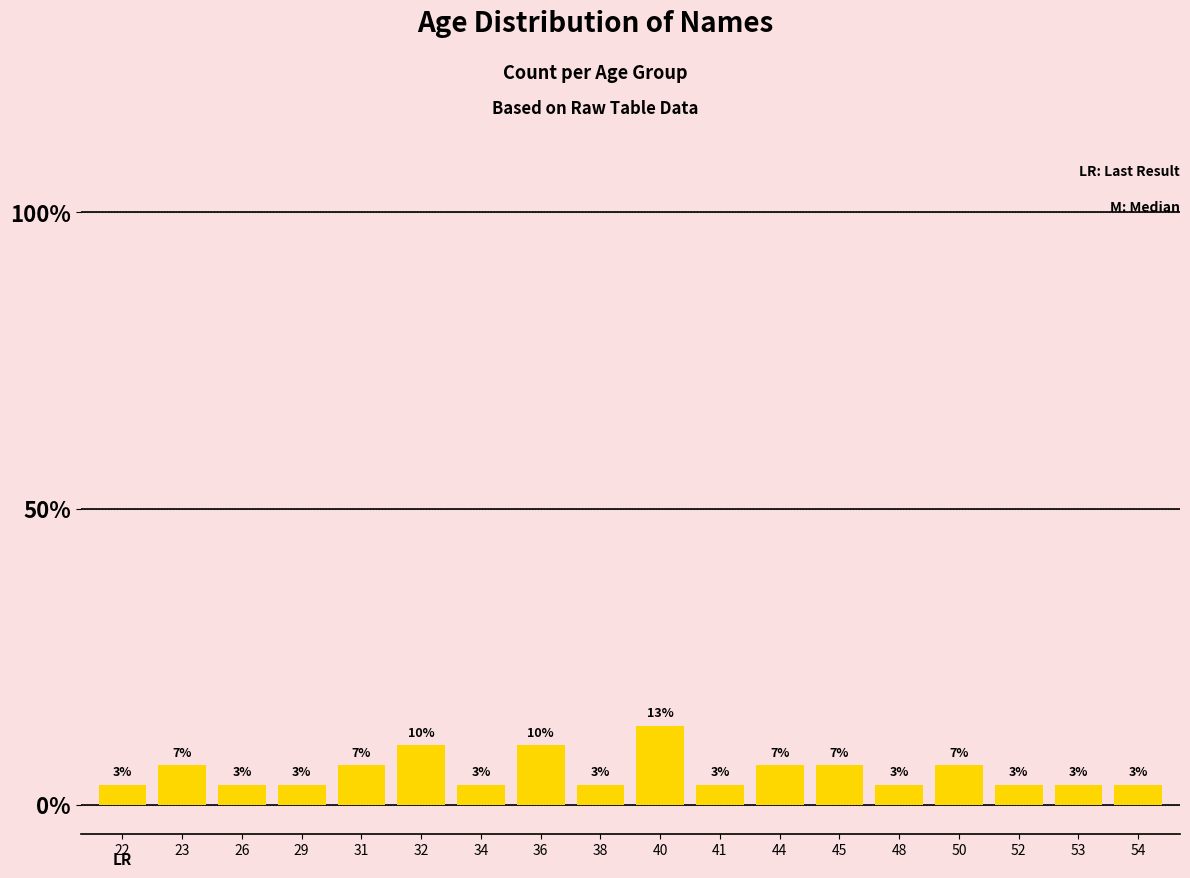

What is the sum of the values at 34 and 45?

10.0